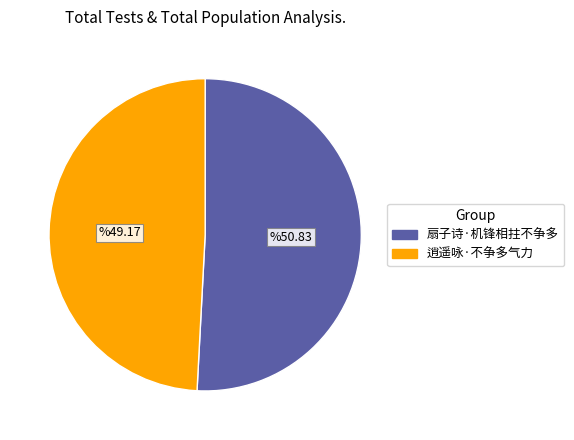

Approximately how many times larger is the value at 扇子诗·机锋相拄不争多 compared to 逍遥咏·不争多气力?

1.0